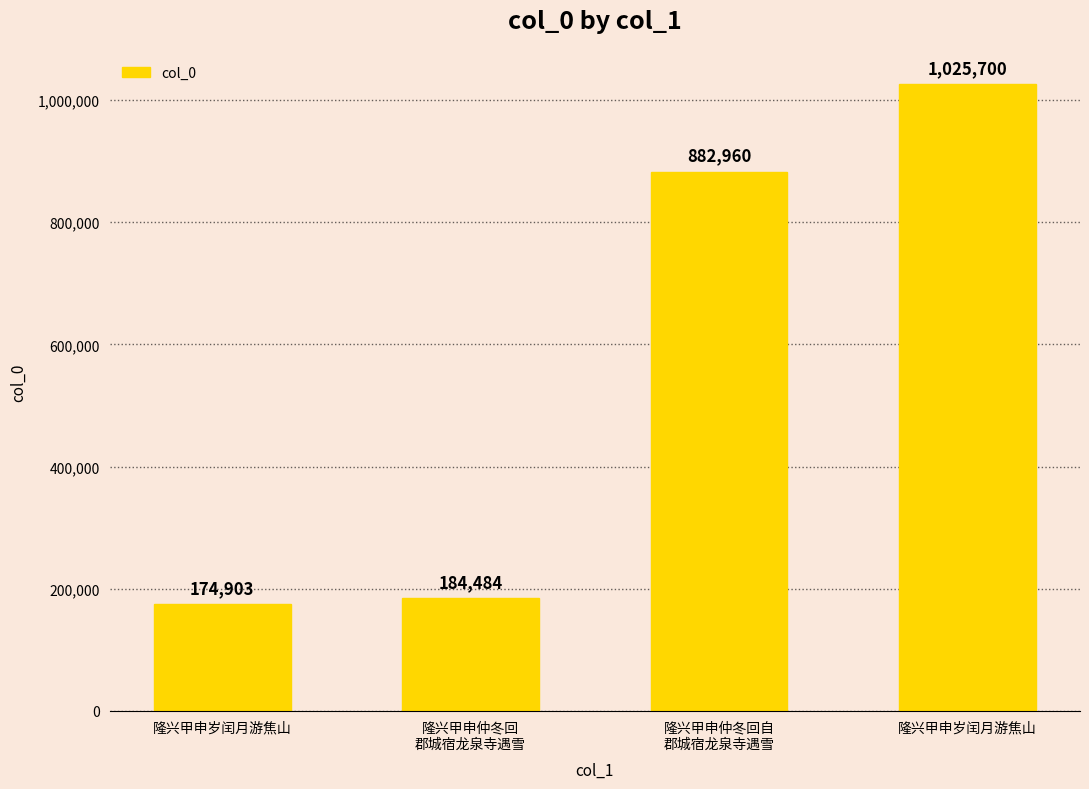

Reading left to right, what are all the values shown in this chart?

隆兴甲申岁闰月游焦山=174903	隆兴甲申仲冬回
郡城宿龙泉寺遇雪=184484	隆兴甲申仲冬回自
郡城宿龙泉寺遇雪=882960	隆兴甲申岁闰月游焦山=1025700